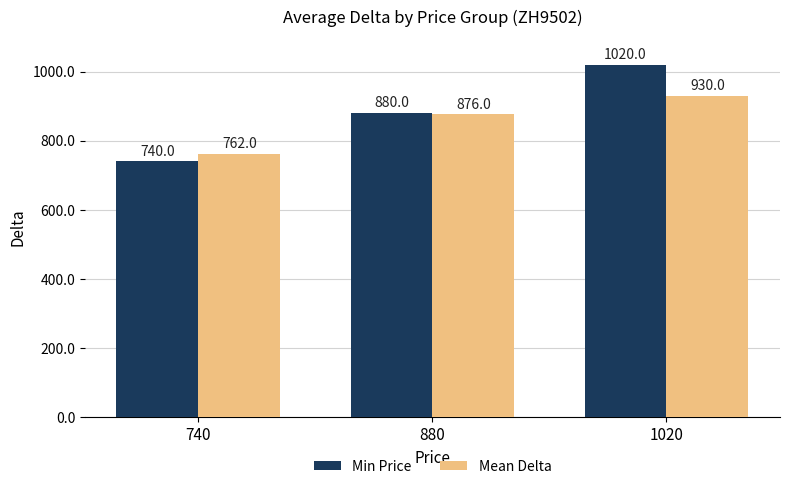

List the labels in order of Mean Delta value, largest first.

1020, 880, 740